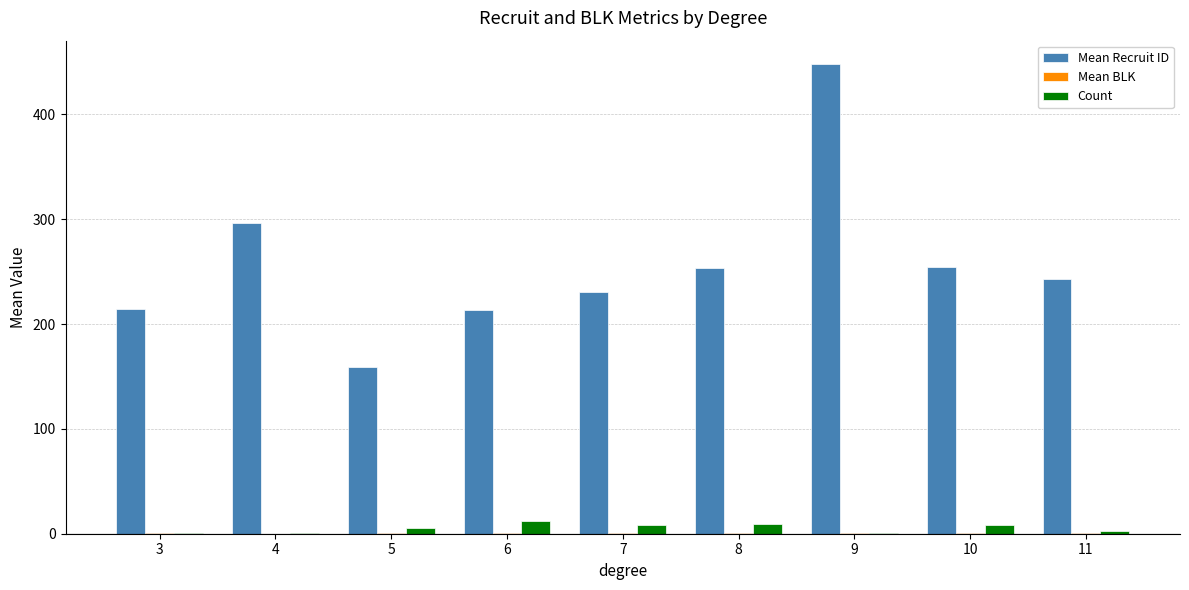

What is the total value across all series at 5?

164.7